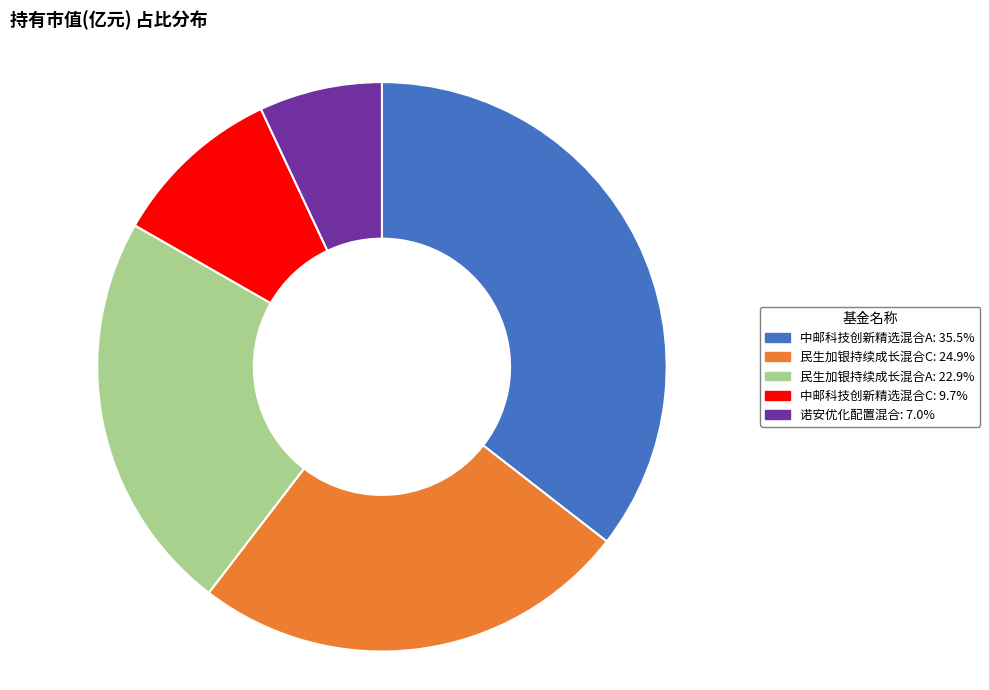

Is there a majority slice in this chart?

No